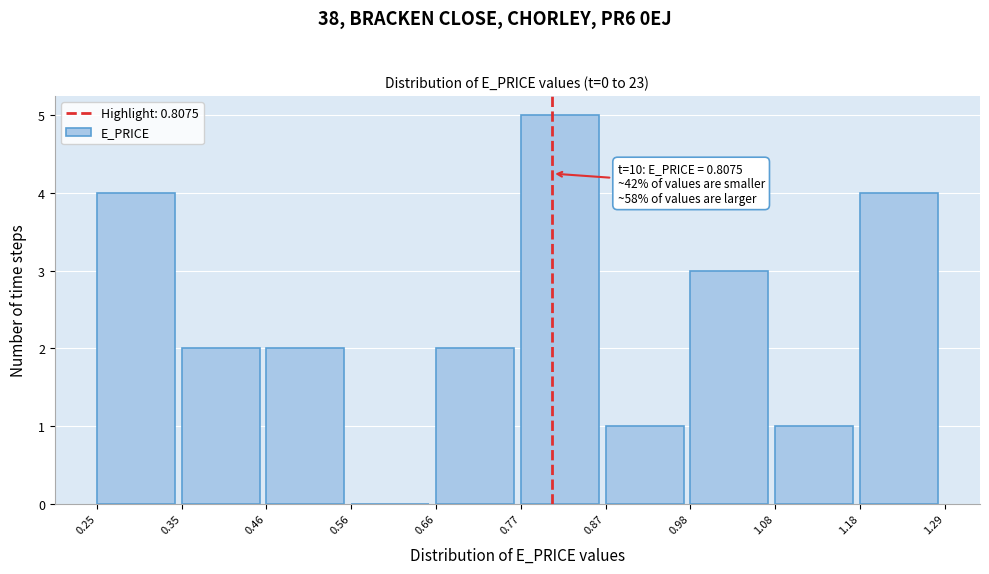

Over which range of the x-axis is the bar tallest?

0.77 to 0.87